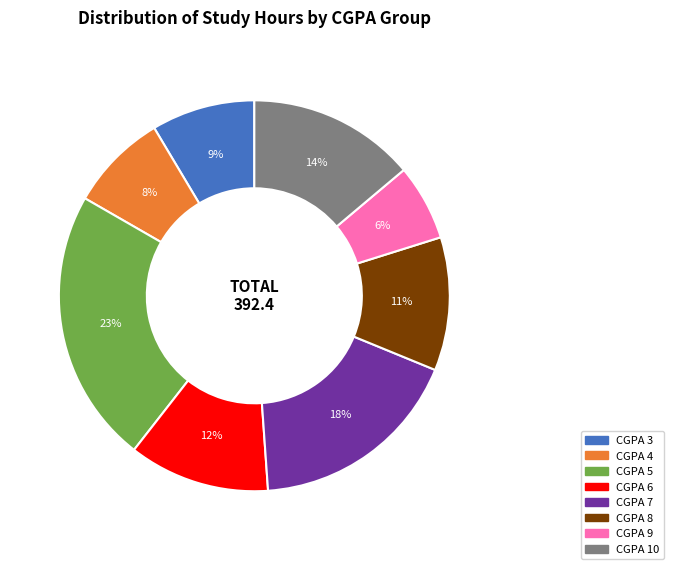

How many slices are in this pie chart?

8